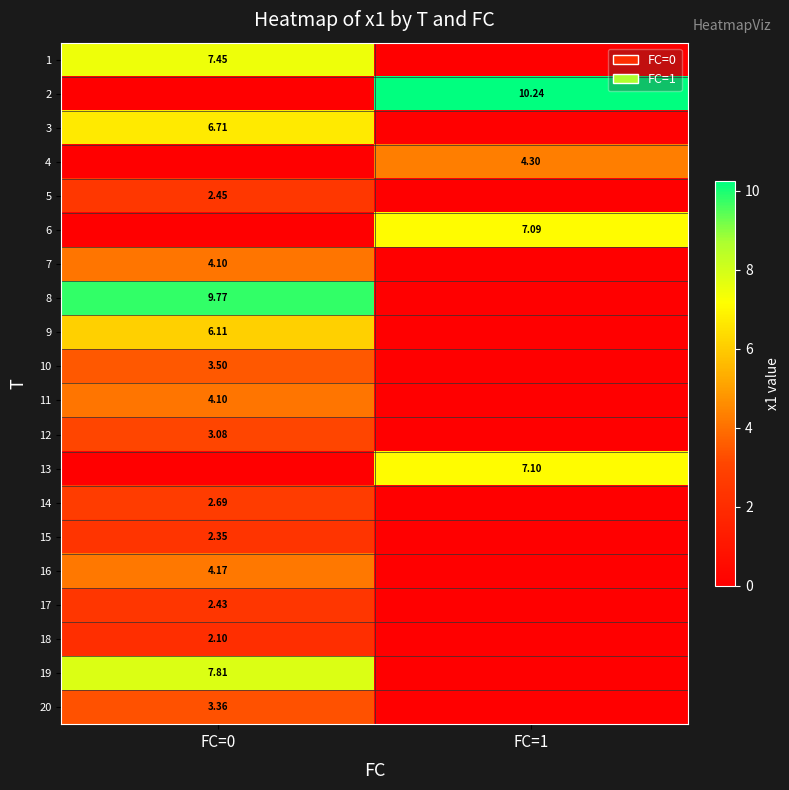

Is the value of 2 at FC=1 greater than the value of 20 at FC=0?

Yes